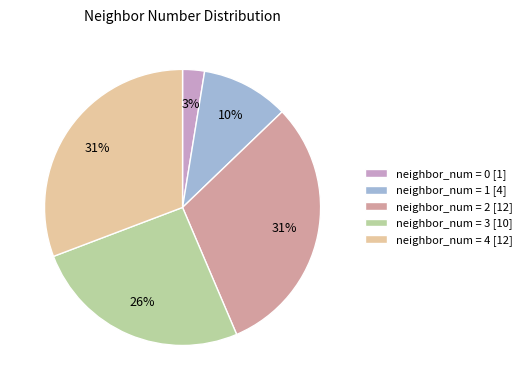

Count the number of slices in the pie.

5